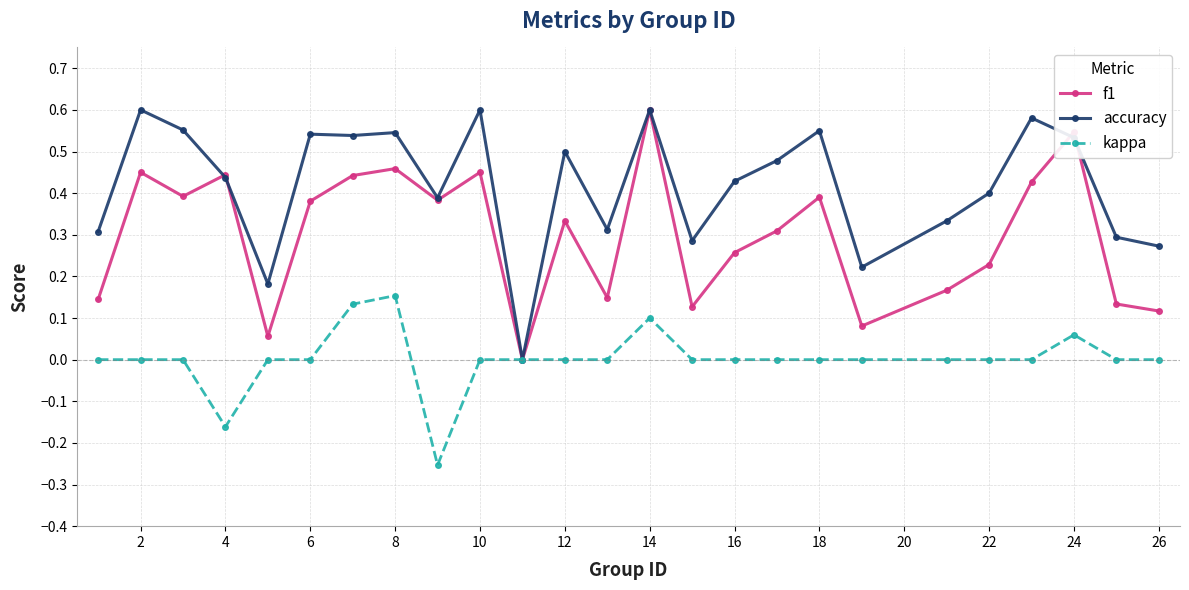

Count the number of categories in the chart.

25